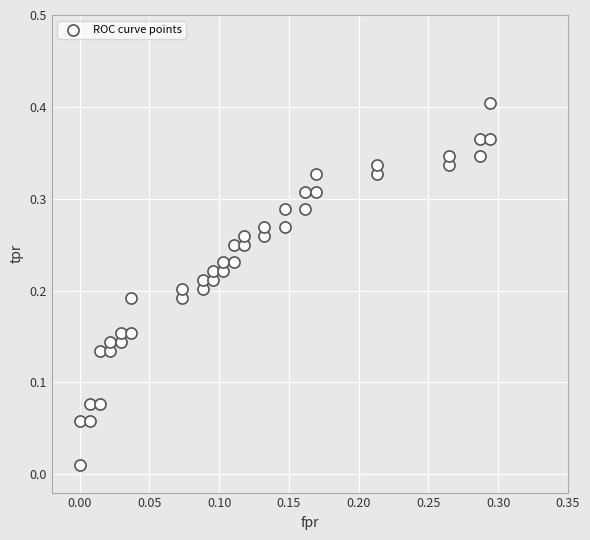

How many points are shown in the scatter plot?

40